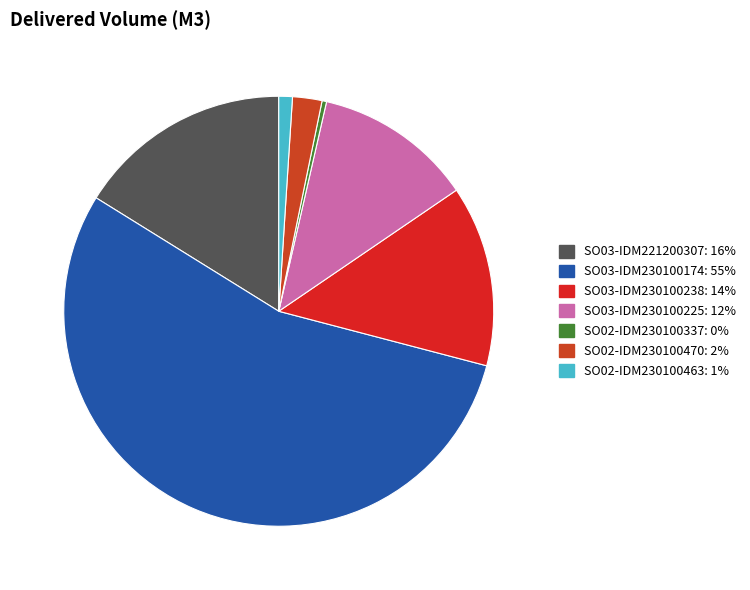

Which category accounts for the majority?

SO03-IDM230100174